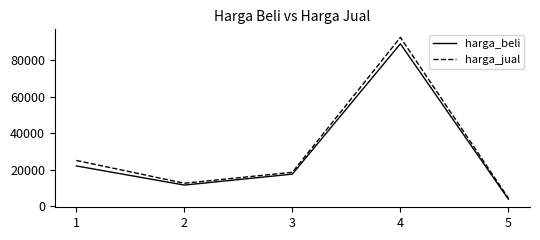

In harga_beli, how many points are lower than both neighbors (excluding endpoints)?

1